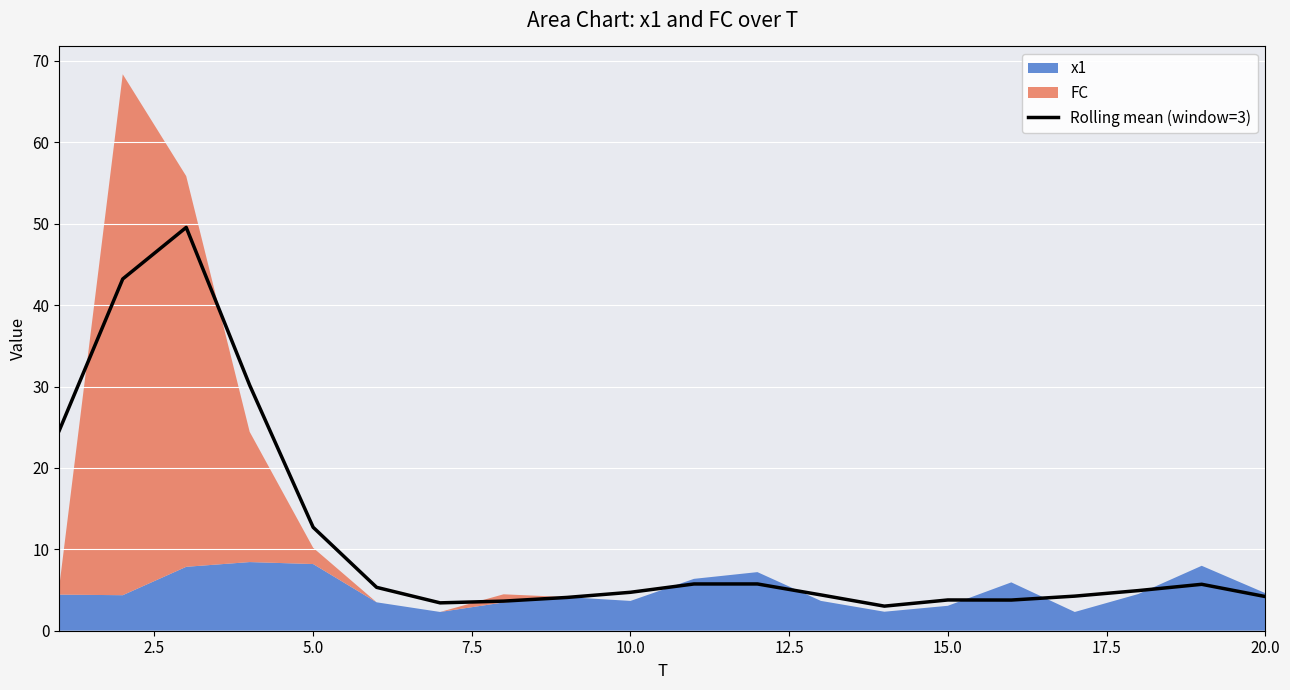

True or false: Rolling mean (window=3) has a value of 4.7 at 10.0.

True